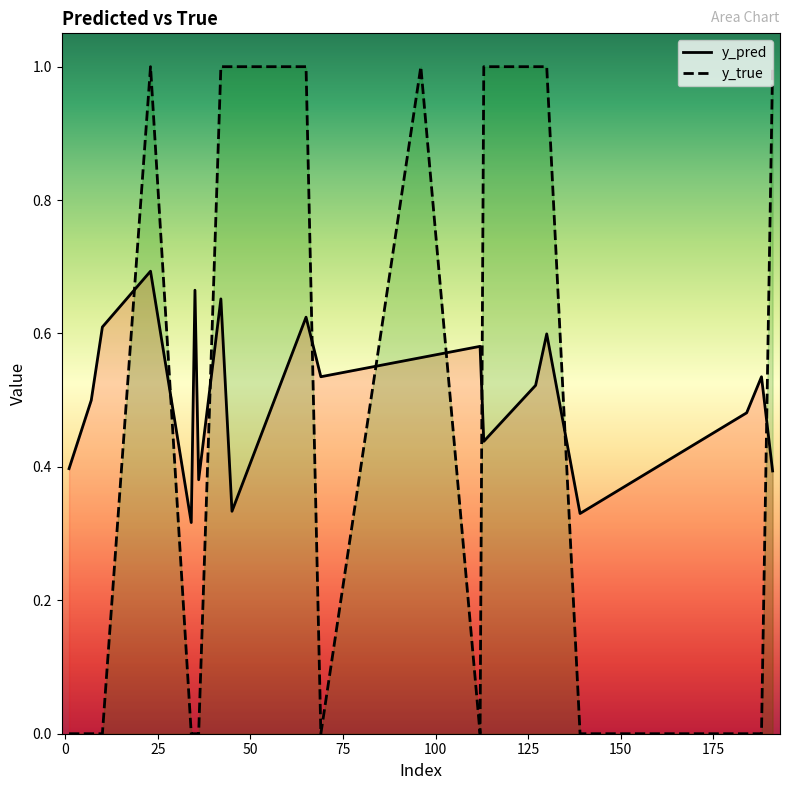

True or false: y_pred has more than 1 interior local peaks.

True